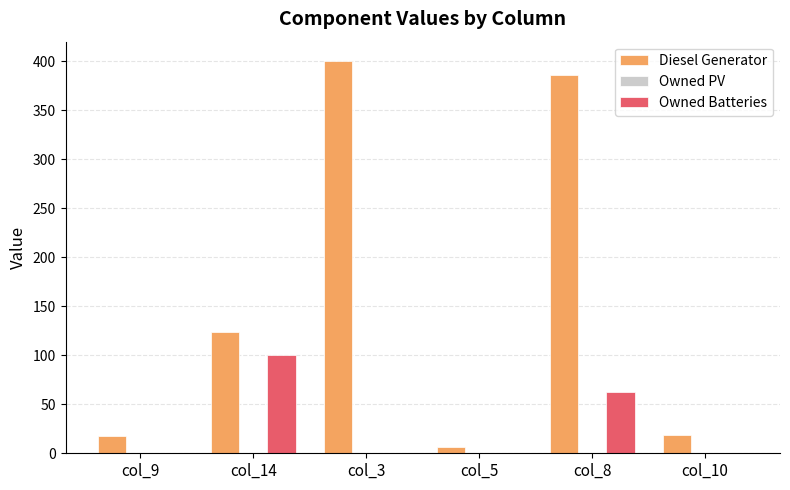

What is the greatest value displayed?

400.0